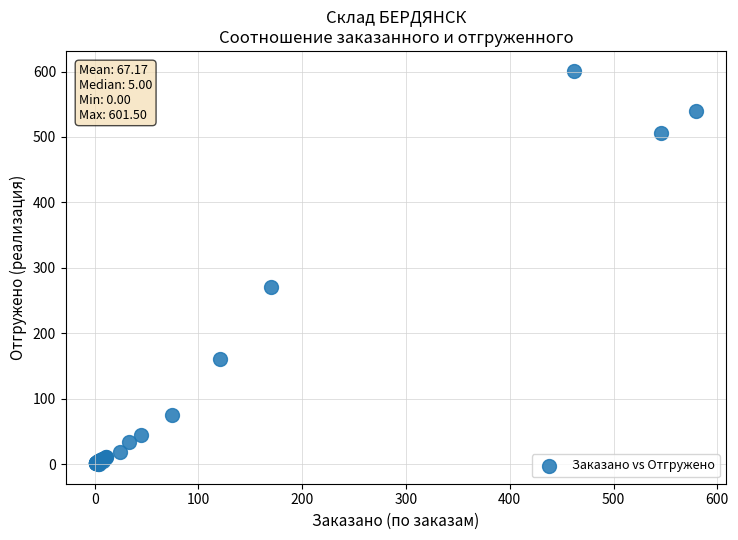

What Y value in the scatter plot is closest to 300?

270.0